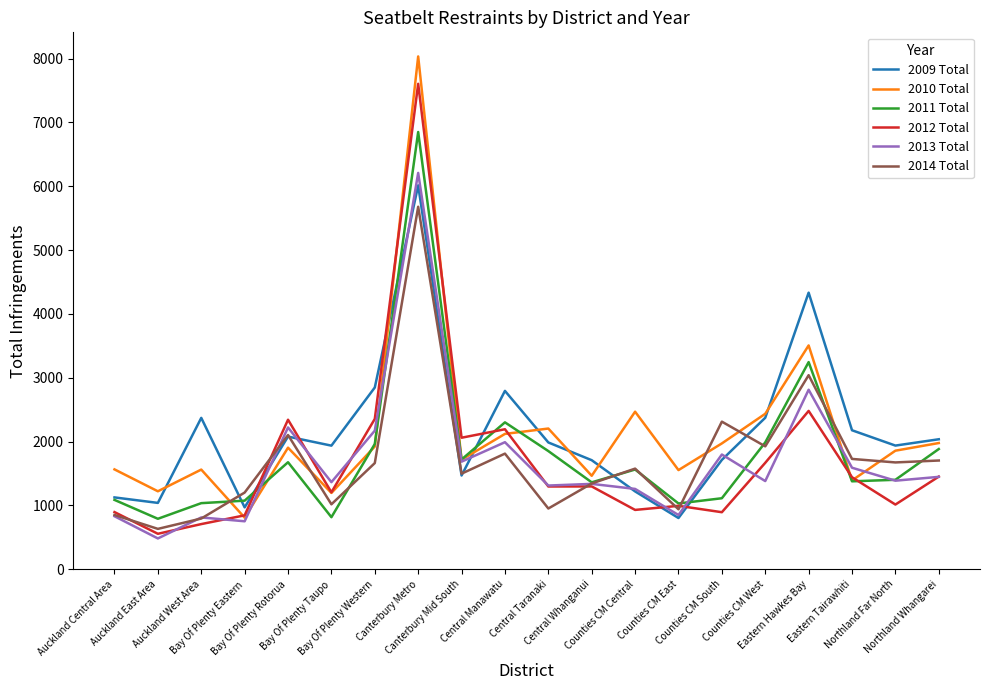

What is the average value of the 2013 Total series?

1684